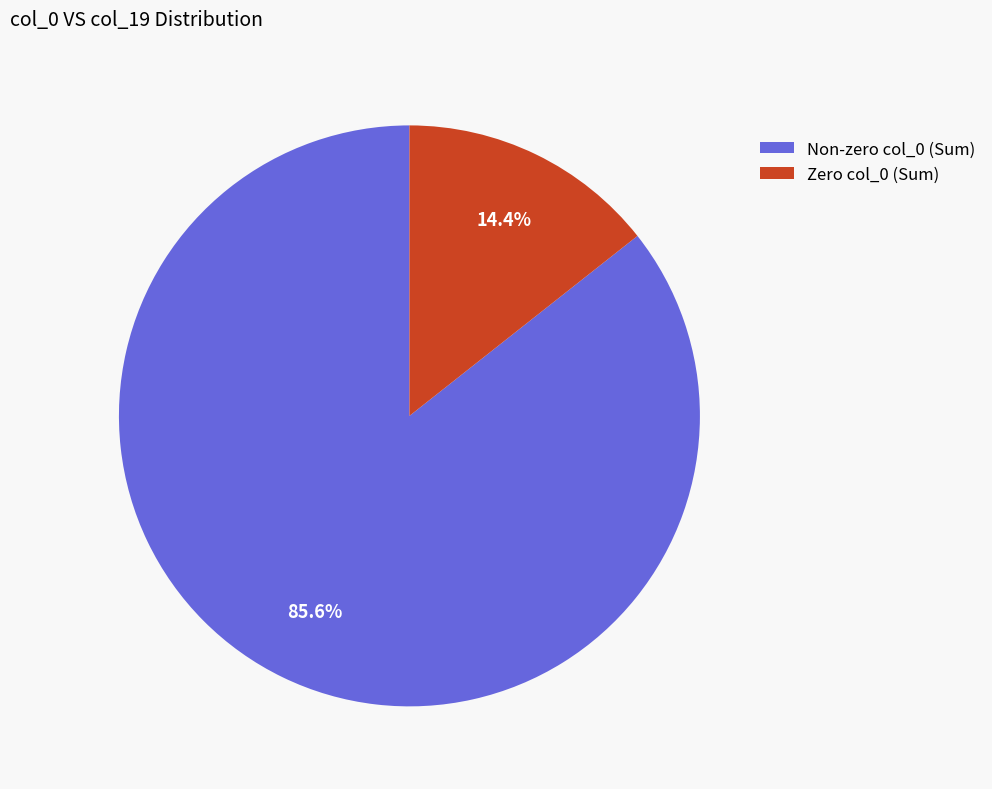

Which has a higher value, Non-zero col_0 (Sum) or Zero col_0 (Sum)?

Non-zero col_0 (Sum)